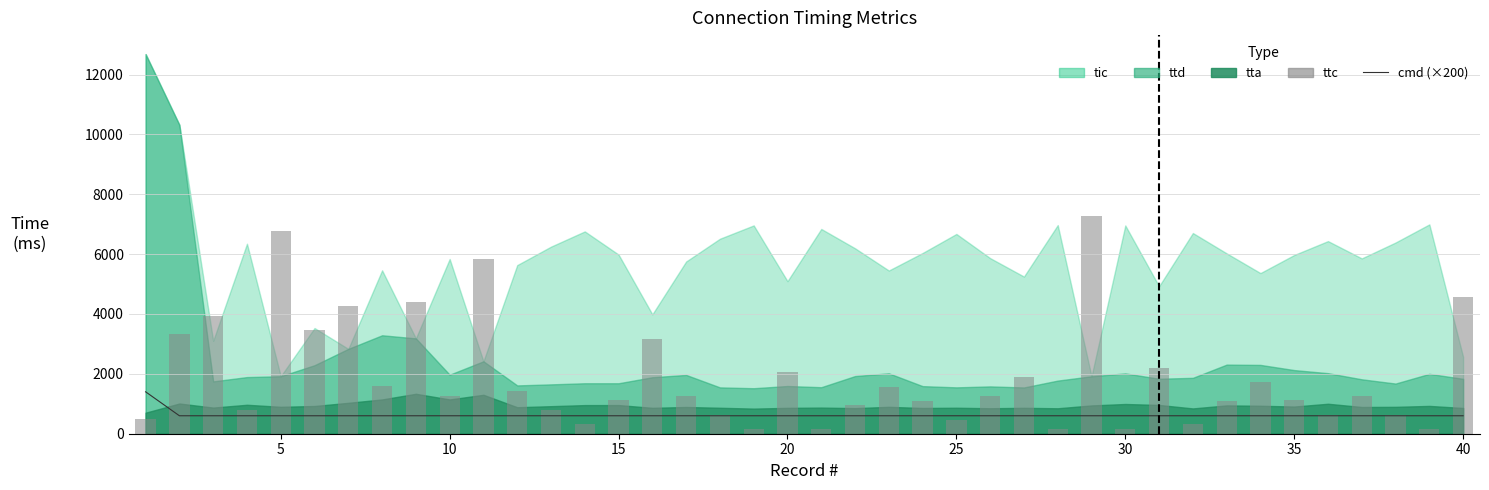

Does the chart contain stacked bars?

No